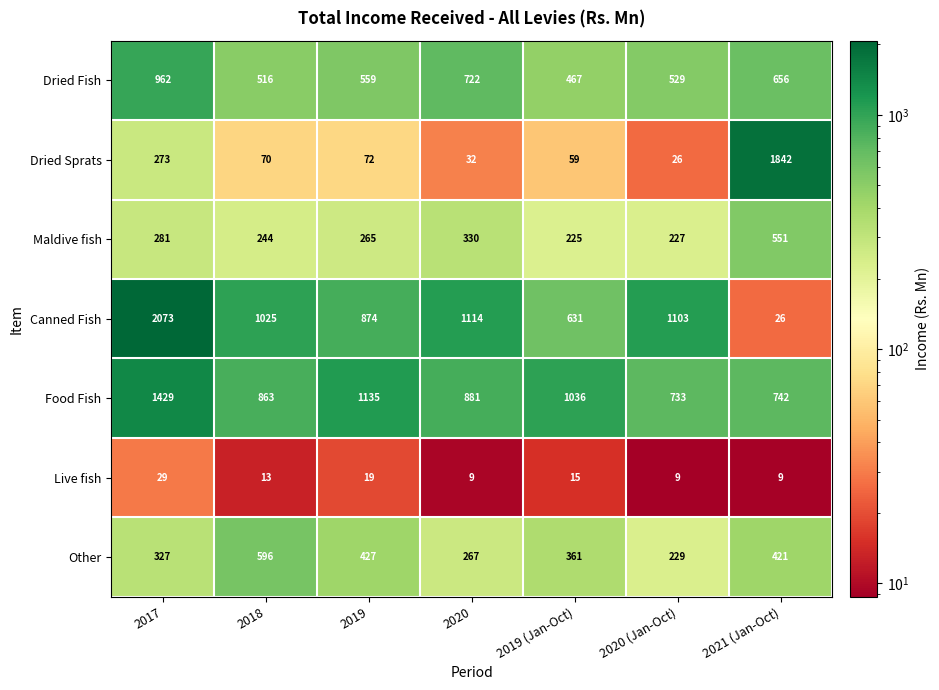

How many series are shown in this chart?

7